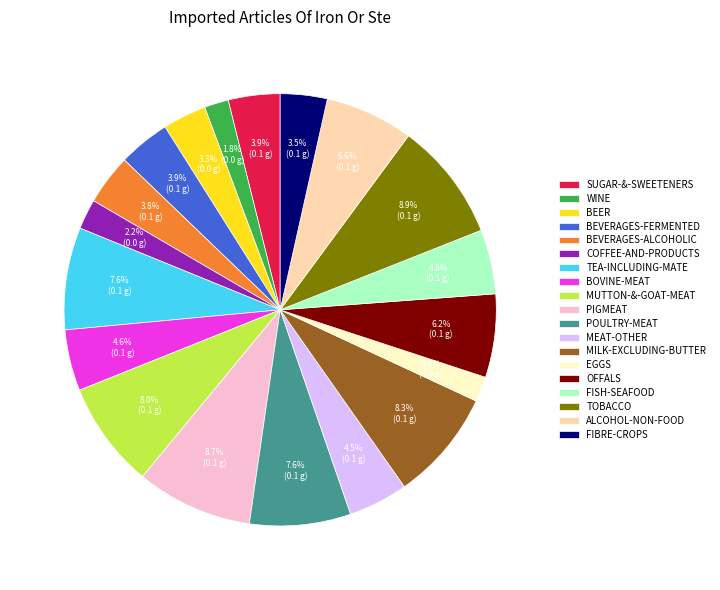

Is there a majority slice in this chart?

No